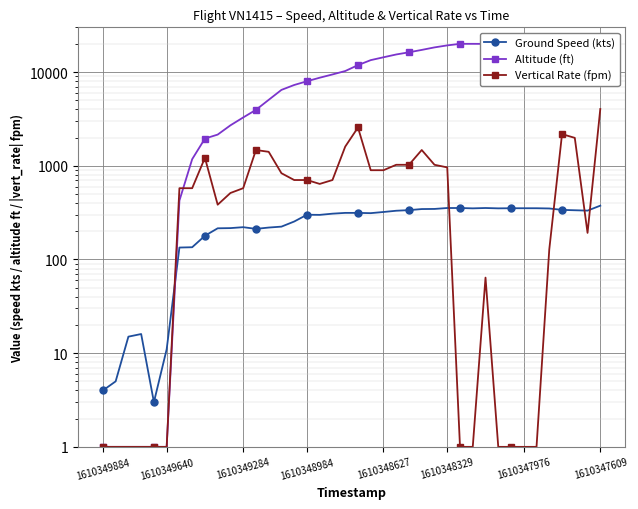

How many lines are shown in the chart?

3